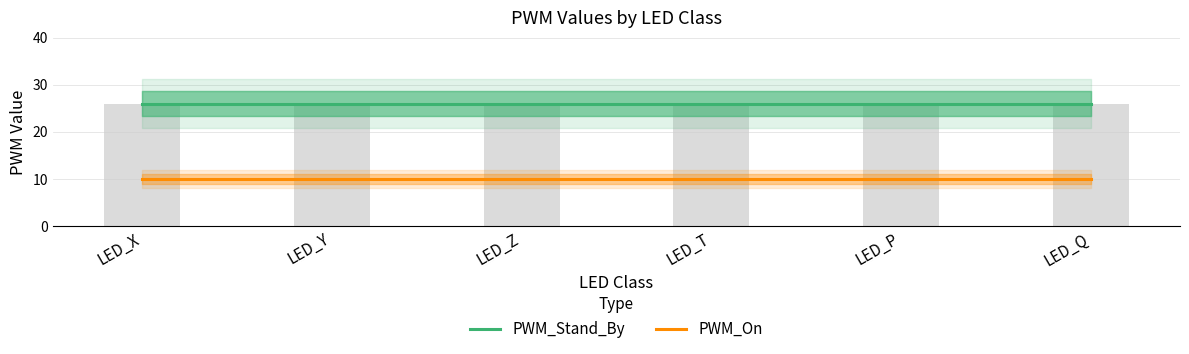

What is the label of the 6th bar from the left?

LED_Q